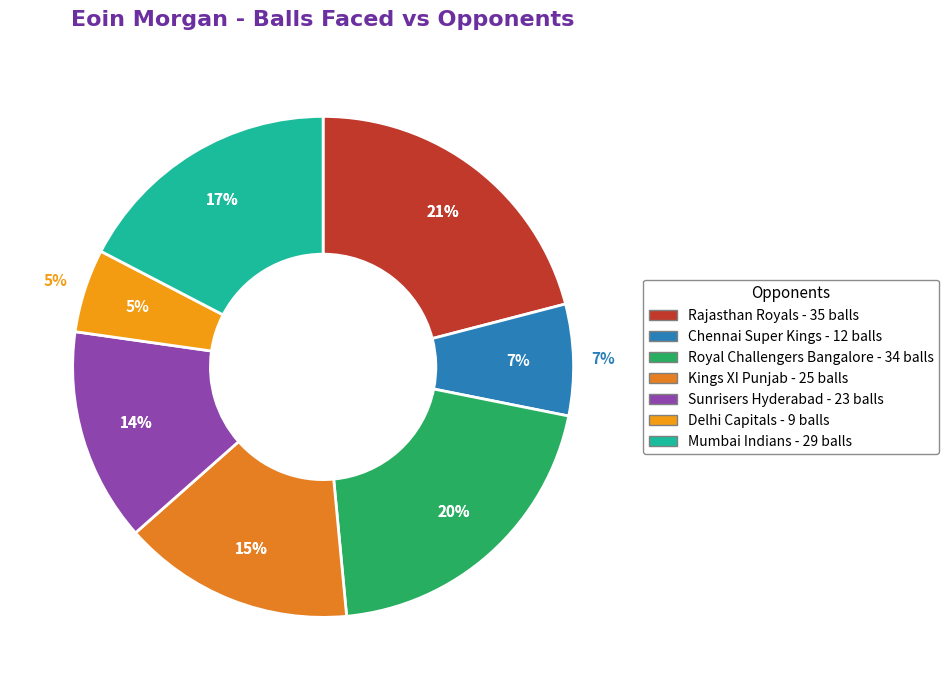

Is it true that Chennai Super Kings is 1% of the pie?

False